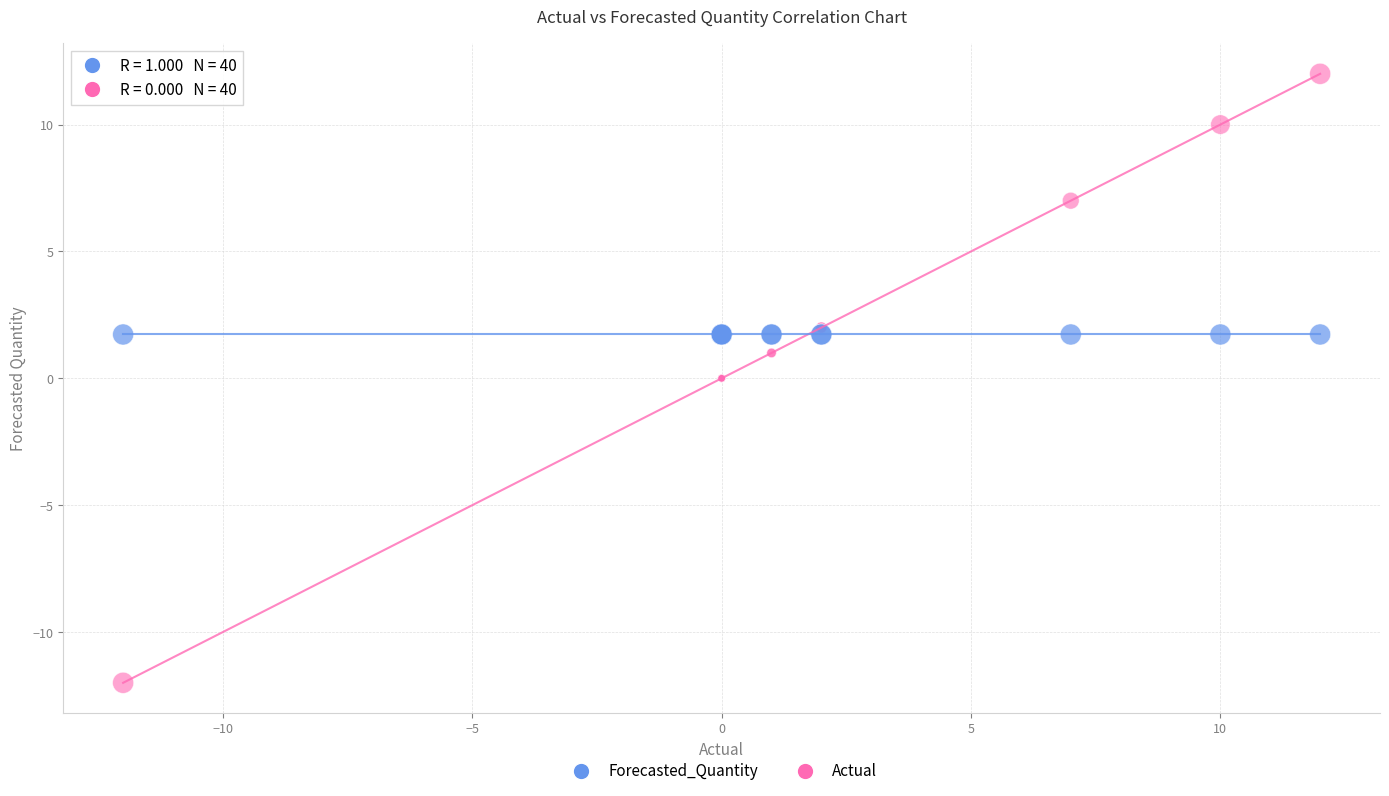

Which series contains the lowest Y value?

Actual